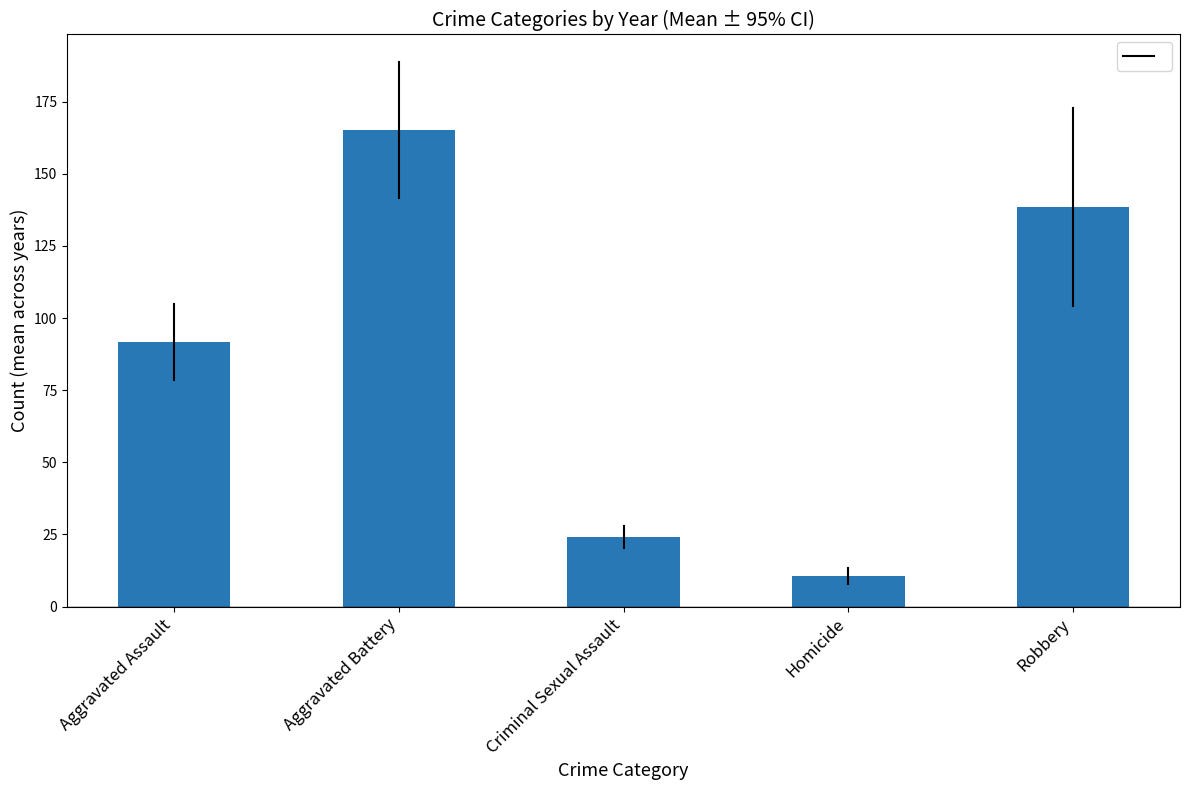

List the labels in order of value, largest first.

Aggravated Battery, Robbery, Aggravated Assault, Criminal Sexual Assault, Homicide